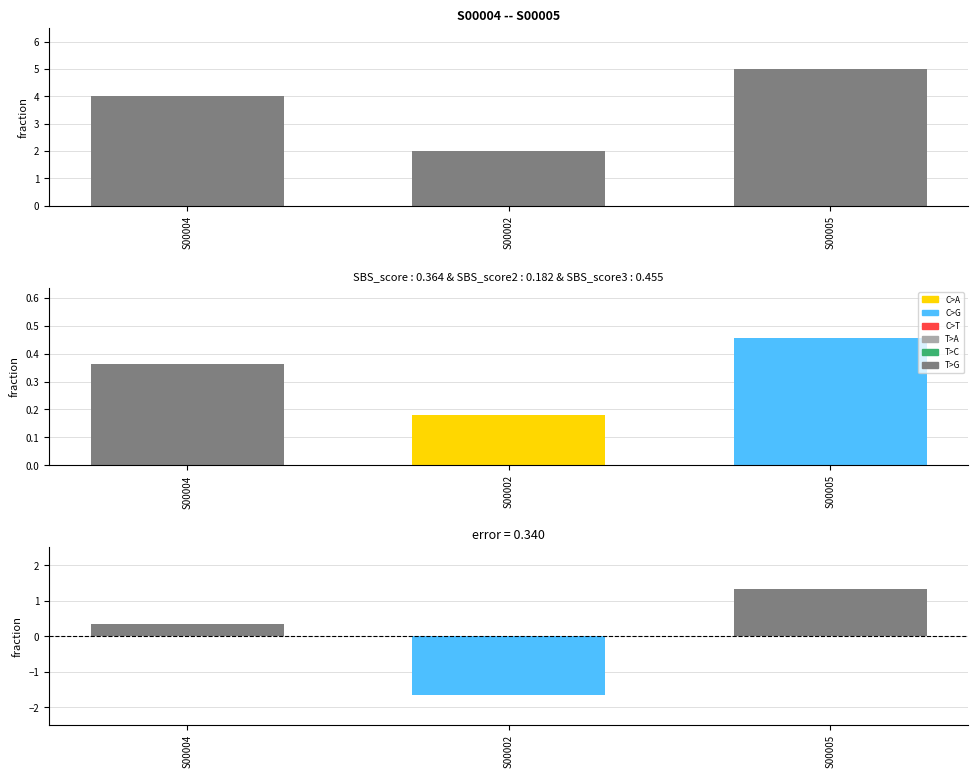

What is the sum of the values at S00004 and S00005?

1.7